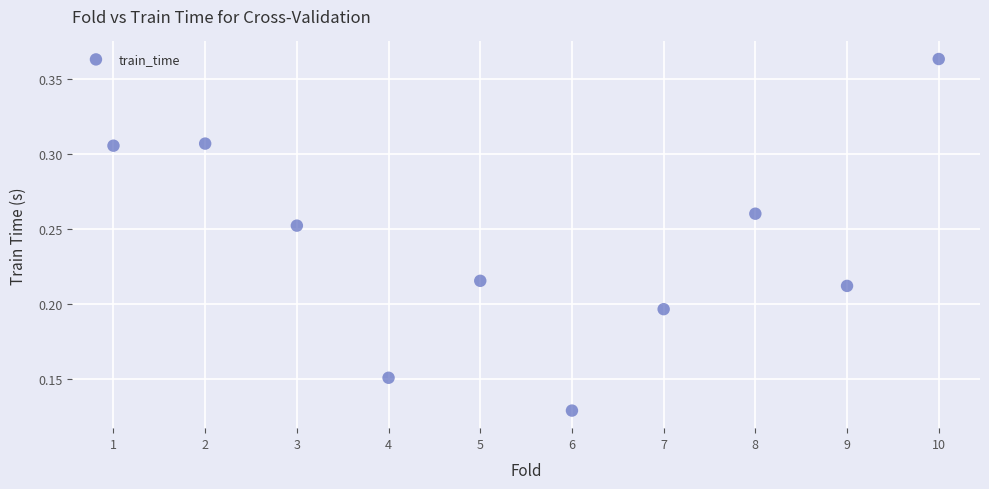

What is the range of X values (max minus min)?

9.0